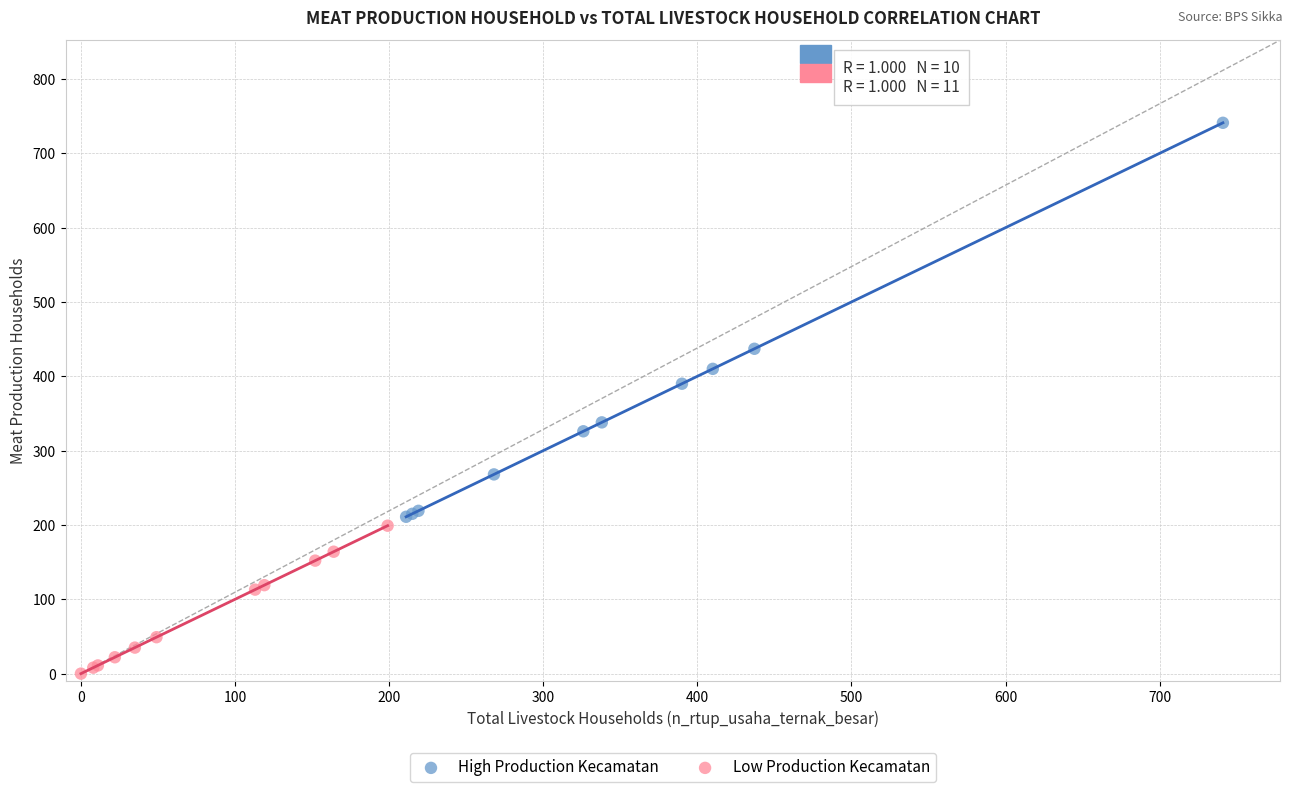

Which series contains the lowest Y value?

Low Production Kecamatan